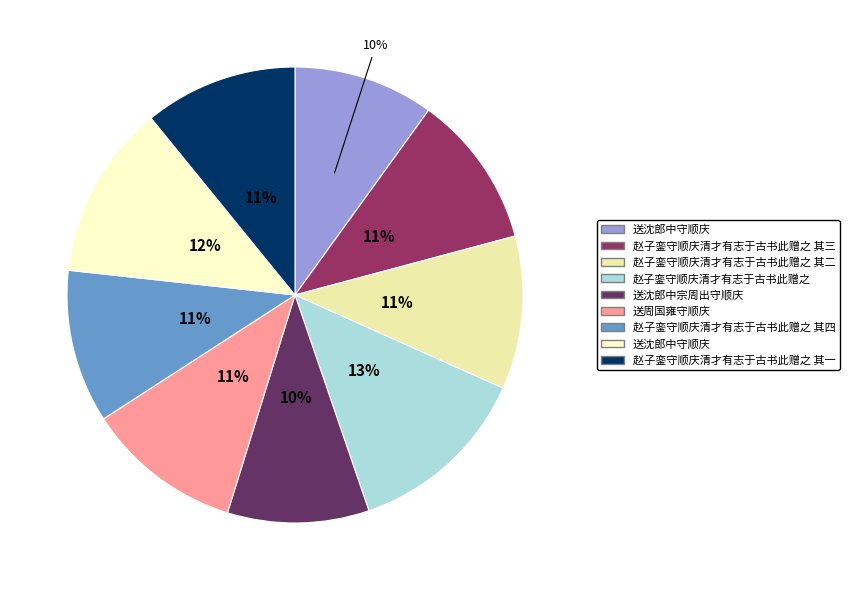

Does any single category account for the majority?

No